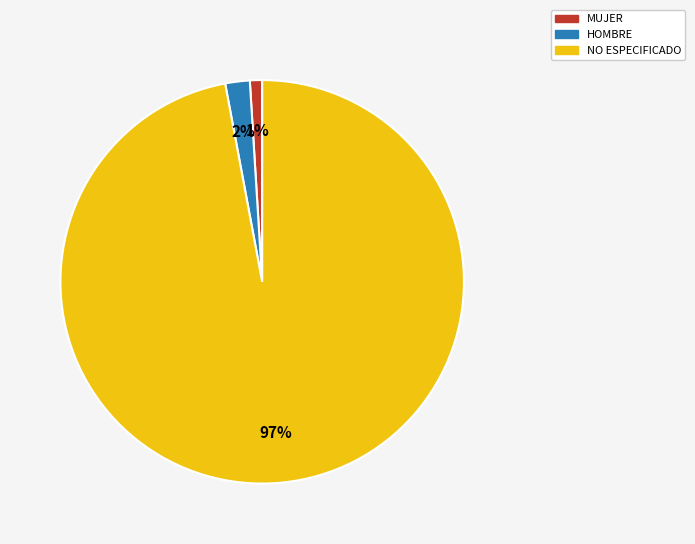

True or false: NO ESPECIFICADO accounts for 97% of the total.

True